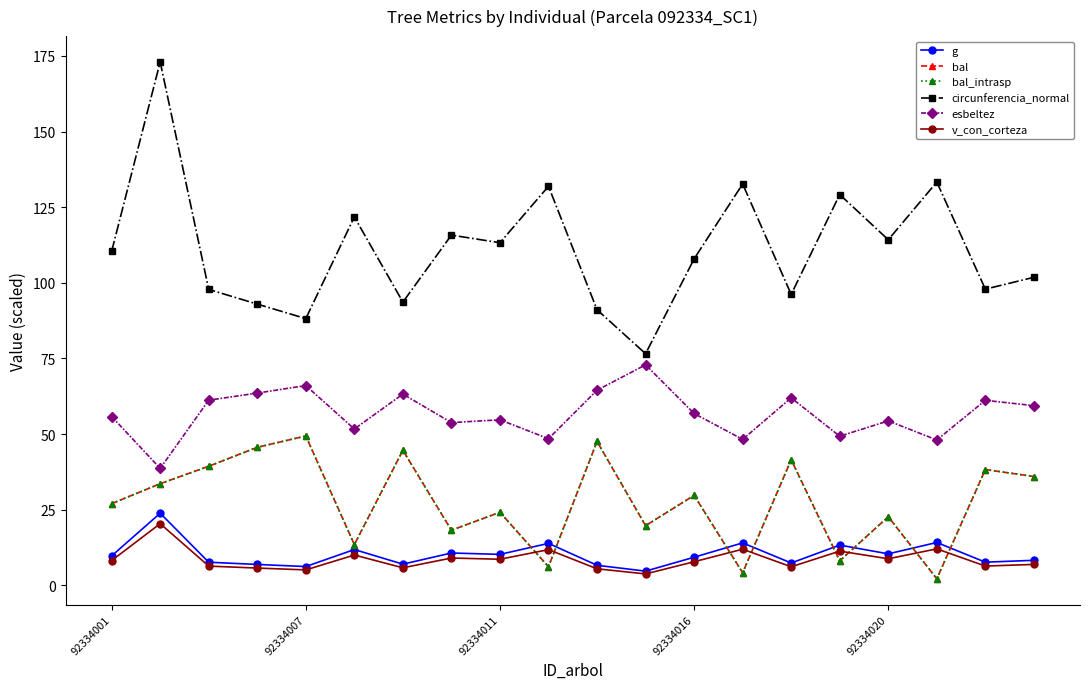

What are all the series names shown in the legend?

g, bal, bal_intrasp, circunferencia_normal, esbeltez, v_con_corteza